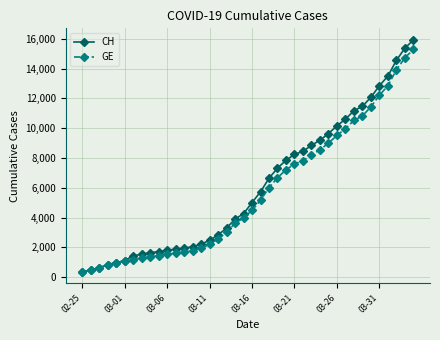

What is the value of the GE point at the 9th from the left?

1384